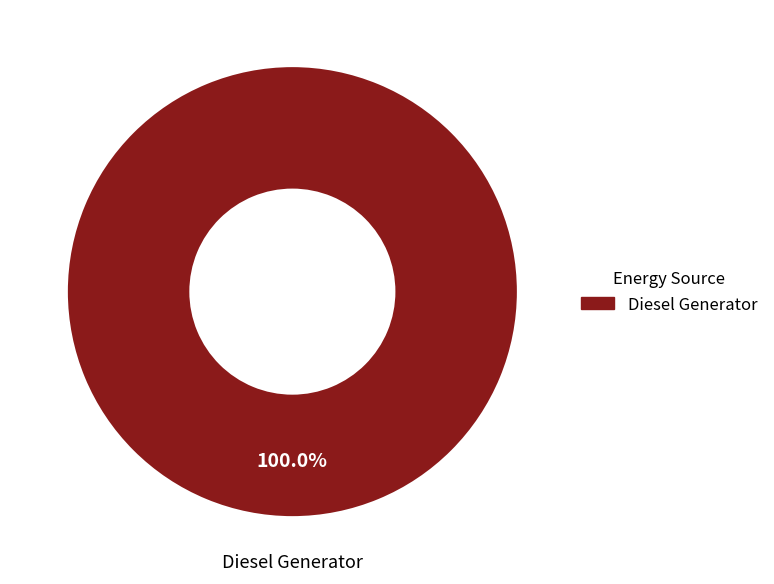

How many slices are in this pie chart?

1